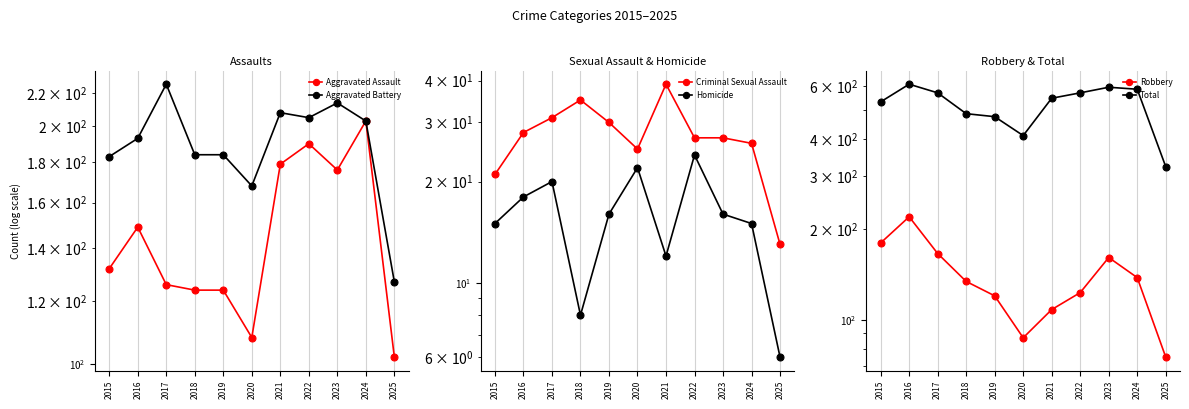

True or false: Homicide and Aggravated Assault cross at least once.

False